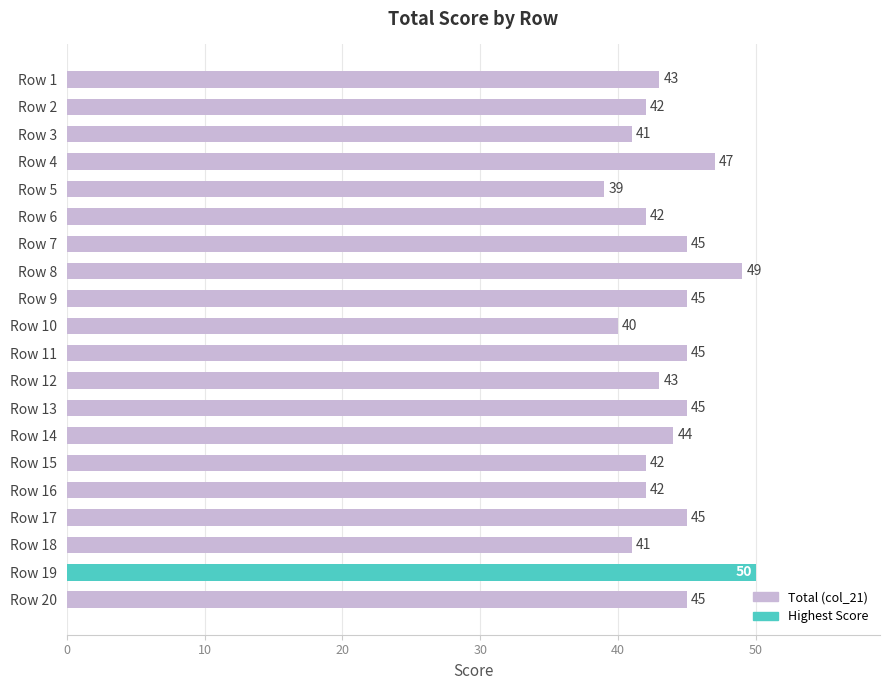

Approximately how many times larger is the value at Row 5 compared to Row 3?

1.0